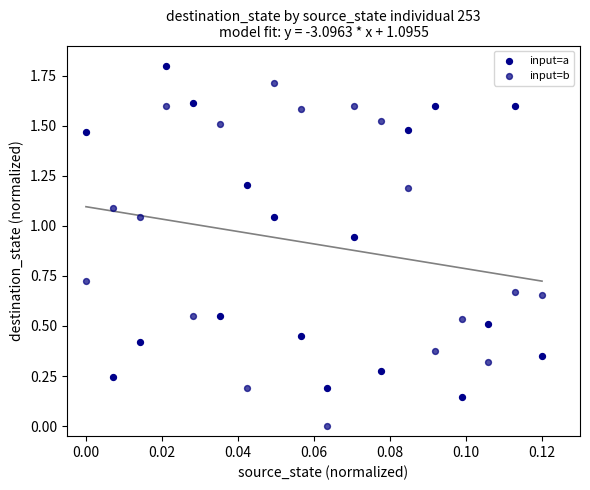

Which series contains the lowest Y value?

input=b